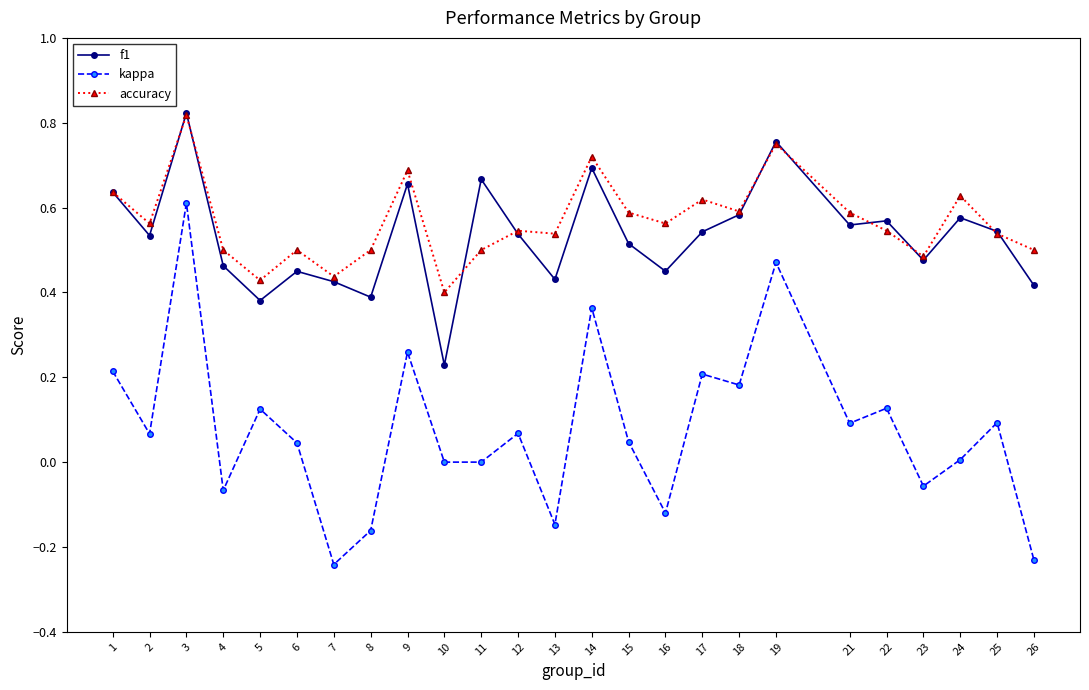

Which series has the largest range (max minus min)?

kappa